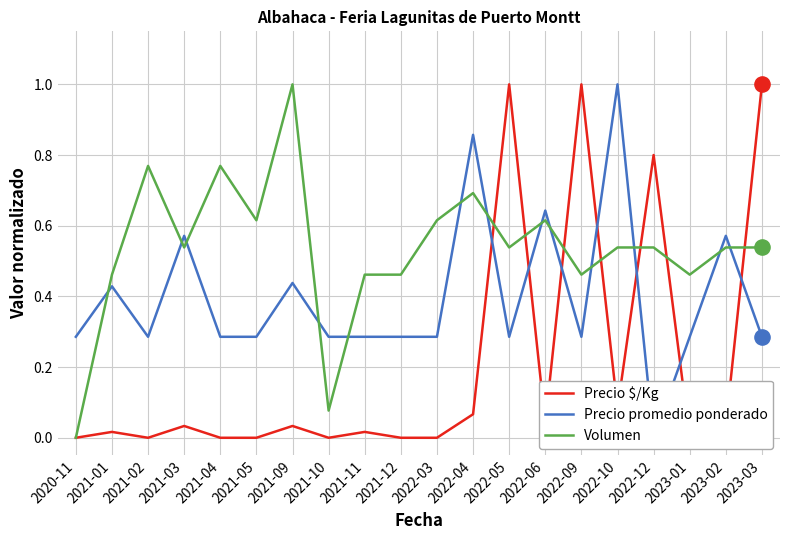

Which series has the widest spread of Y values?

Precio $/Kg